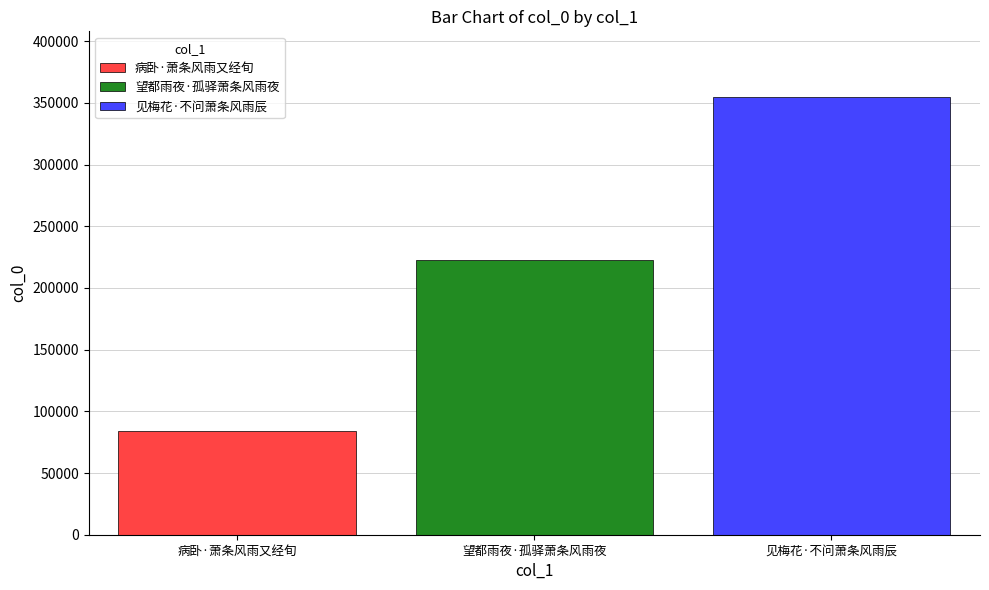

The value of 病卧·萧条风雨又经旬 at 望都雨夜·孤驿萧条风雨夜 is 54864. True or false?

False